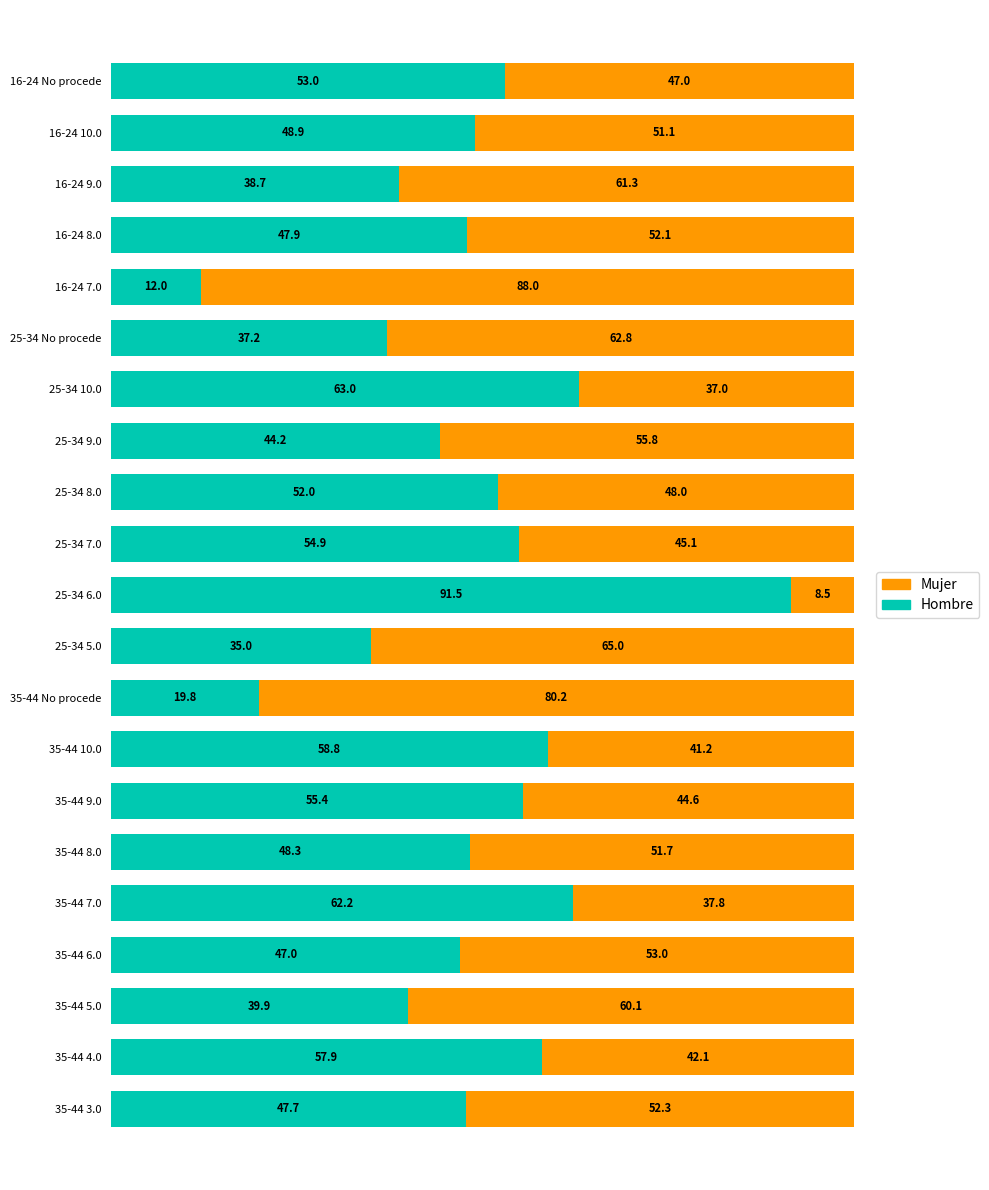

What is the sum of the Hombre values at 35-44 9.0 and 16-24 10.0?

104.3